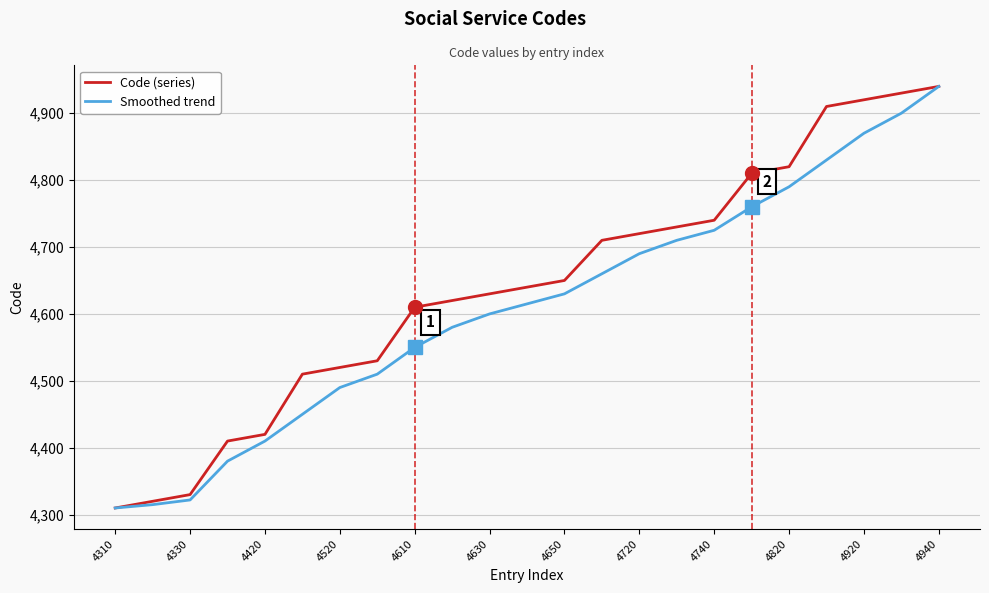

Rank the series by their average value, from lowest to highest.

Smoothed trend, Code (series)